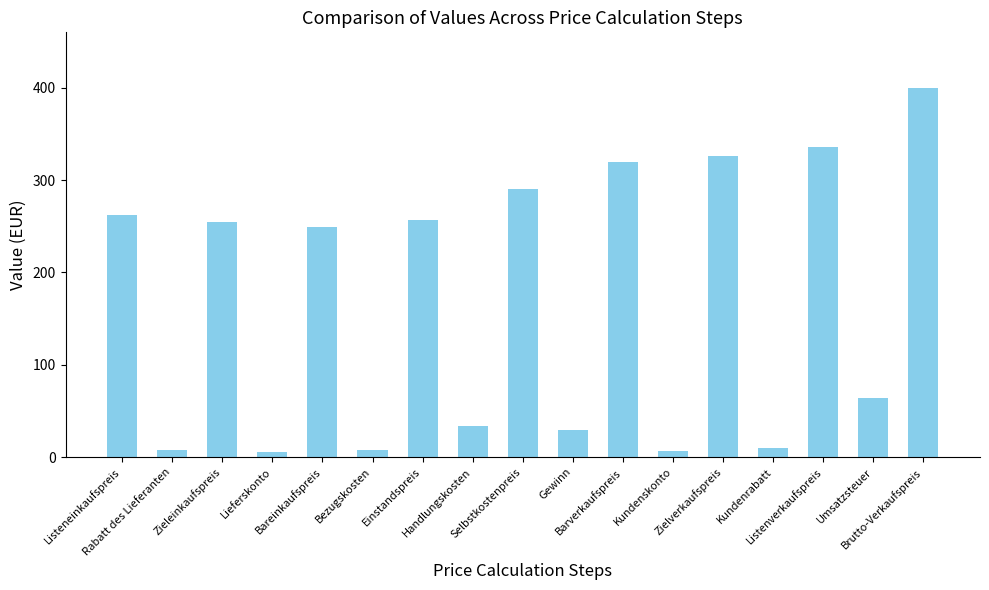

What is the difference between the second highest and minimum values?

331.0